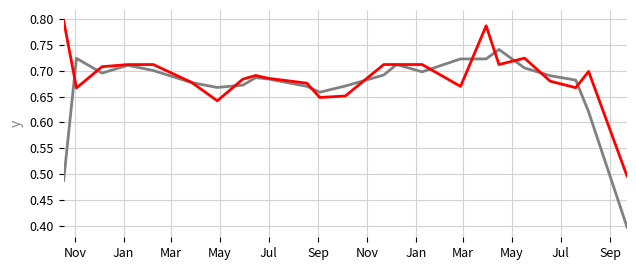

What is the smallest value displayed?

0.4